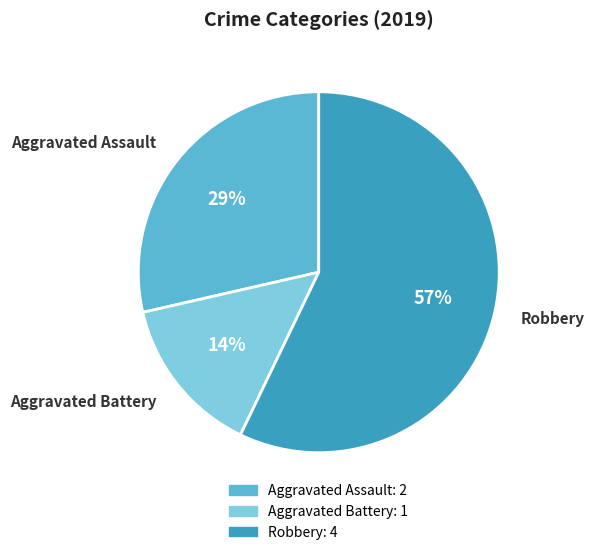

What is the smallest slice in the pie chart?

Aggravated Battery